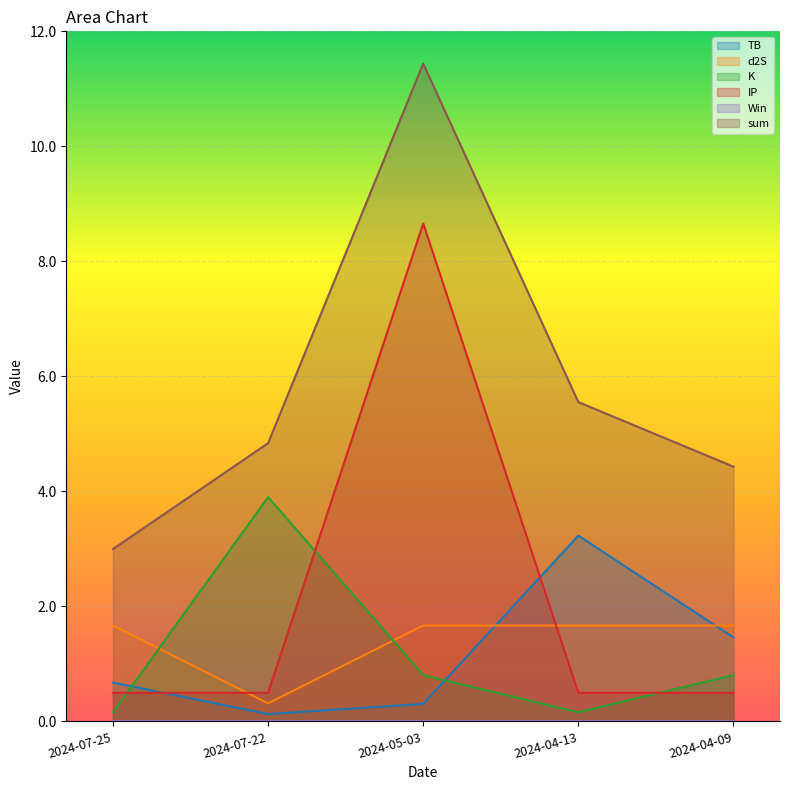

Where is the first local maximum for IP?

2024-05-03